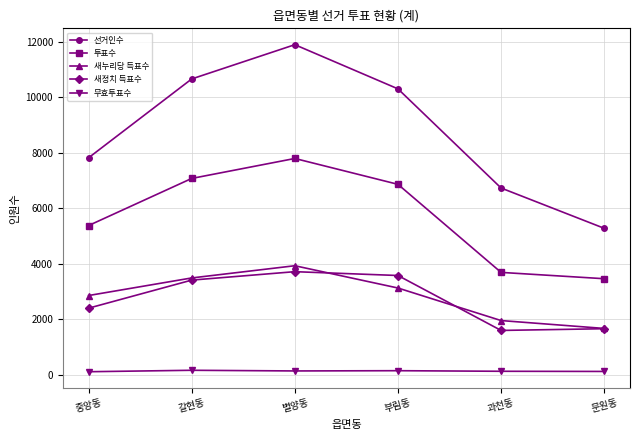

True or false: 선거인수 and 무효투표수 intersect in this chart.

False